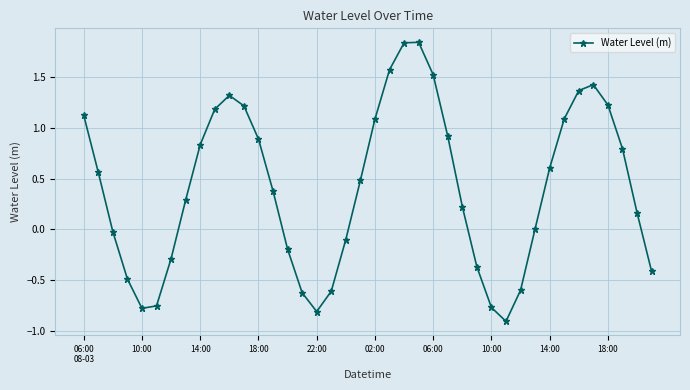

What is the average value?

0.4